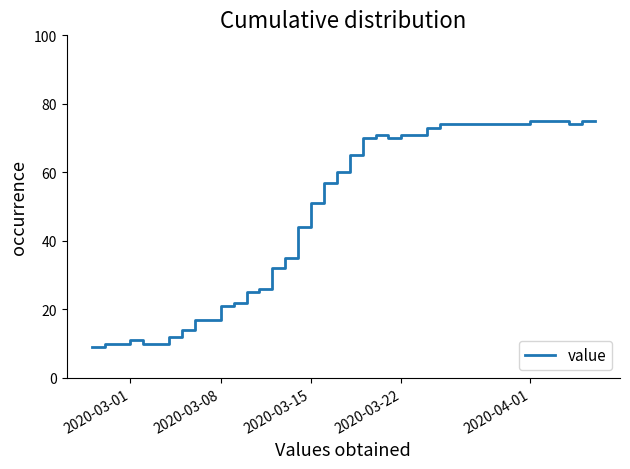

What is the smallest value displayed?

9